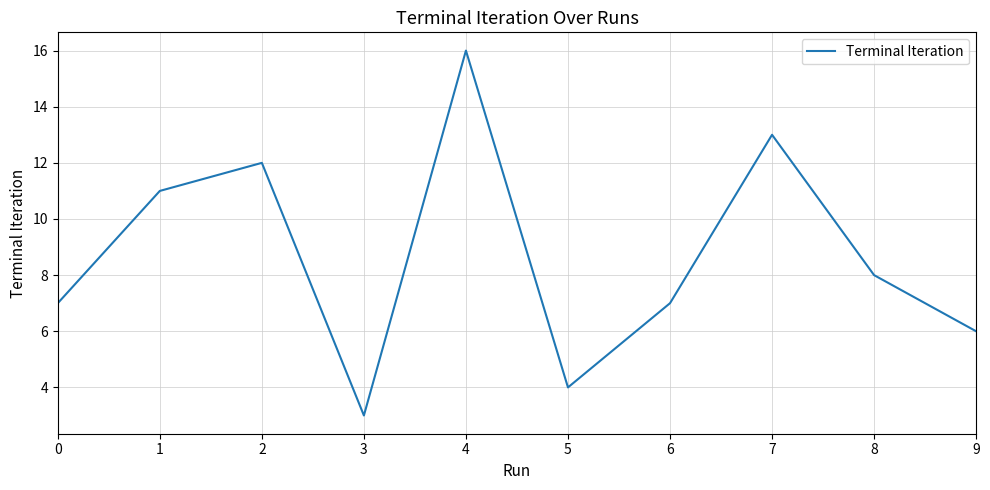

At which category does the chart reach its minimum across all series?

3